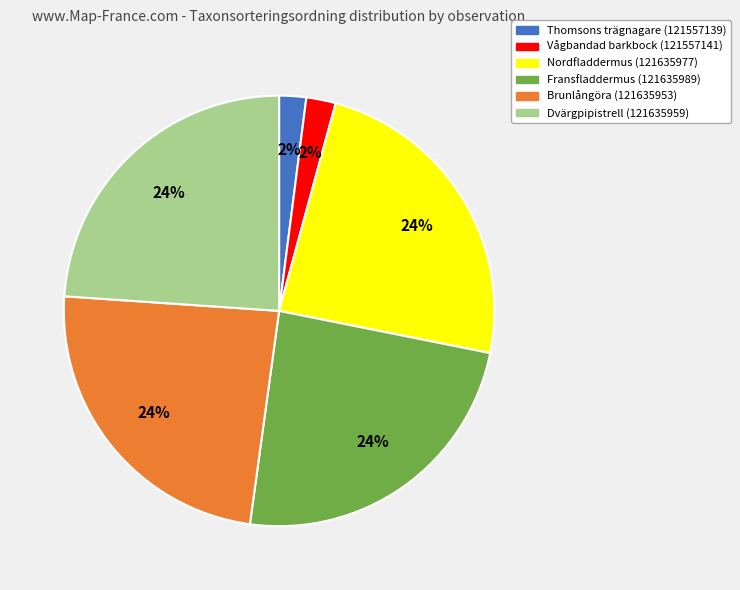

To the nearest percent, what is the average slice percentage?

17%